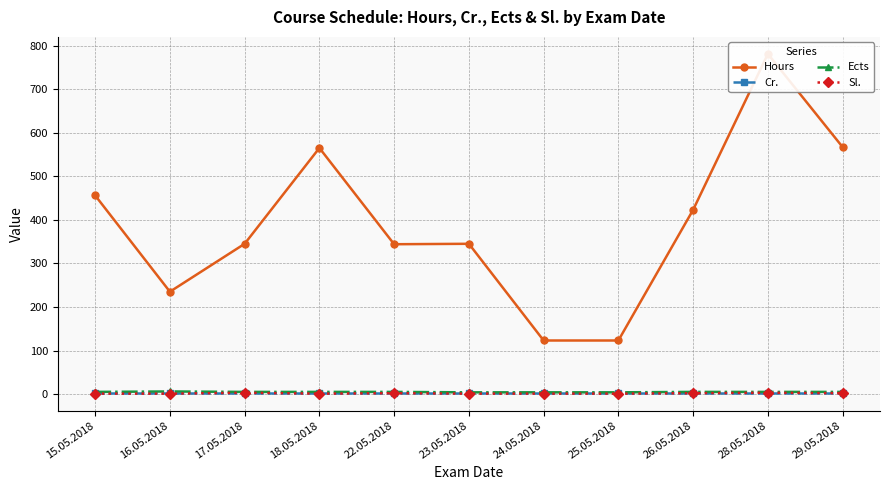

Is this an area chart (filled region under the line)?

No